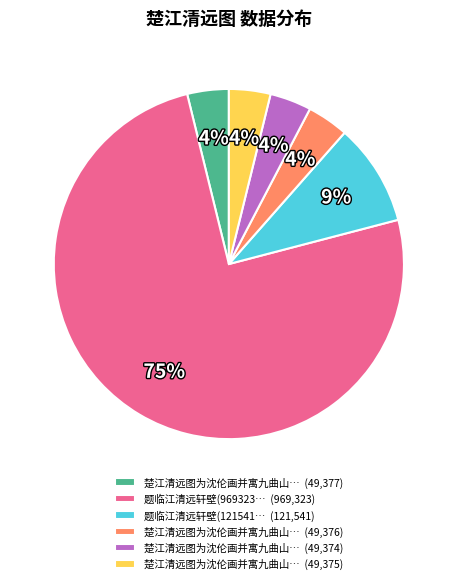

Is there any slice that represents more than half of the pie?

Yes